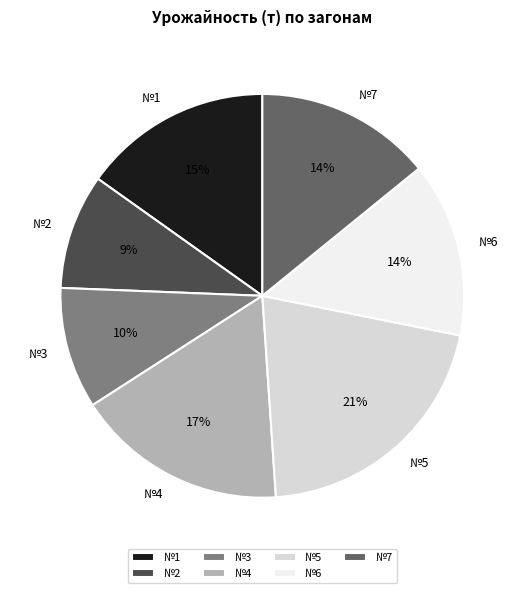

Does №5 account for over 50% of the chart?

No